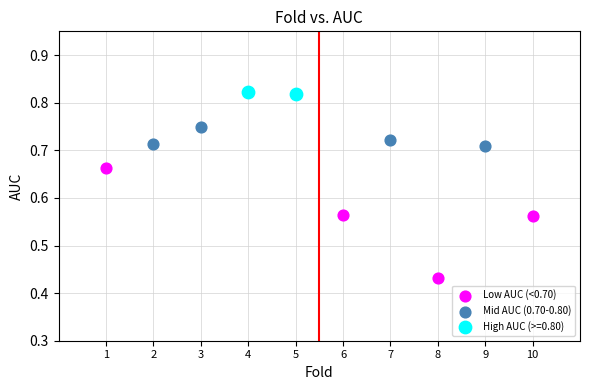

Which series reaches the maximum Y coordinate?

High AUC (>=0.80)